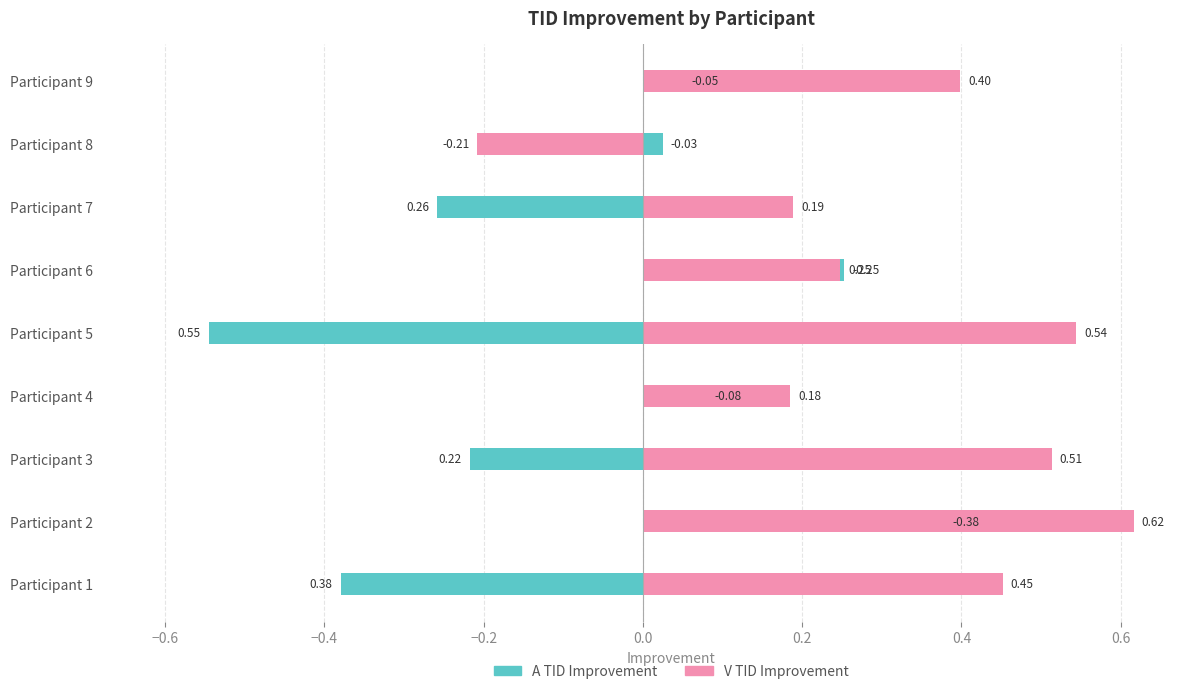

Between Participant 1 and Participant 7, which series saw the biggest shift?

V TID Improvement